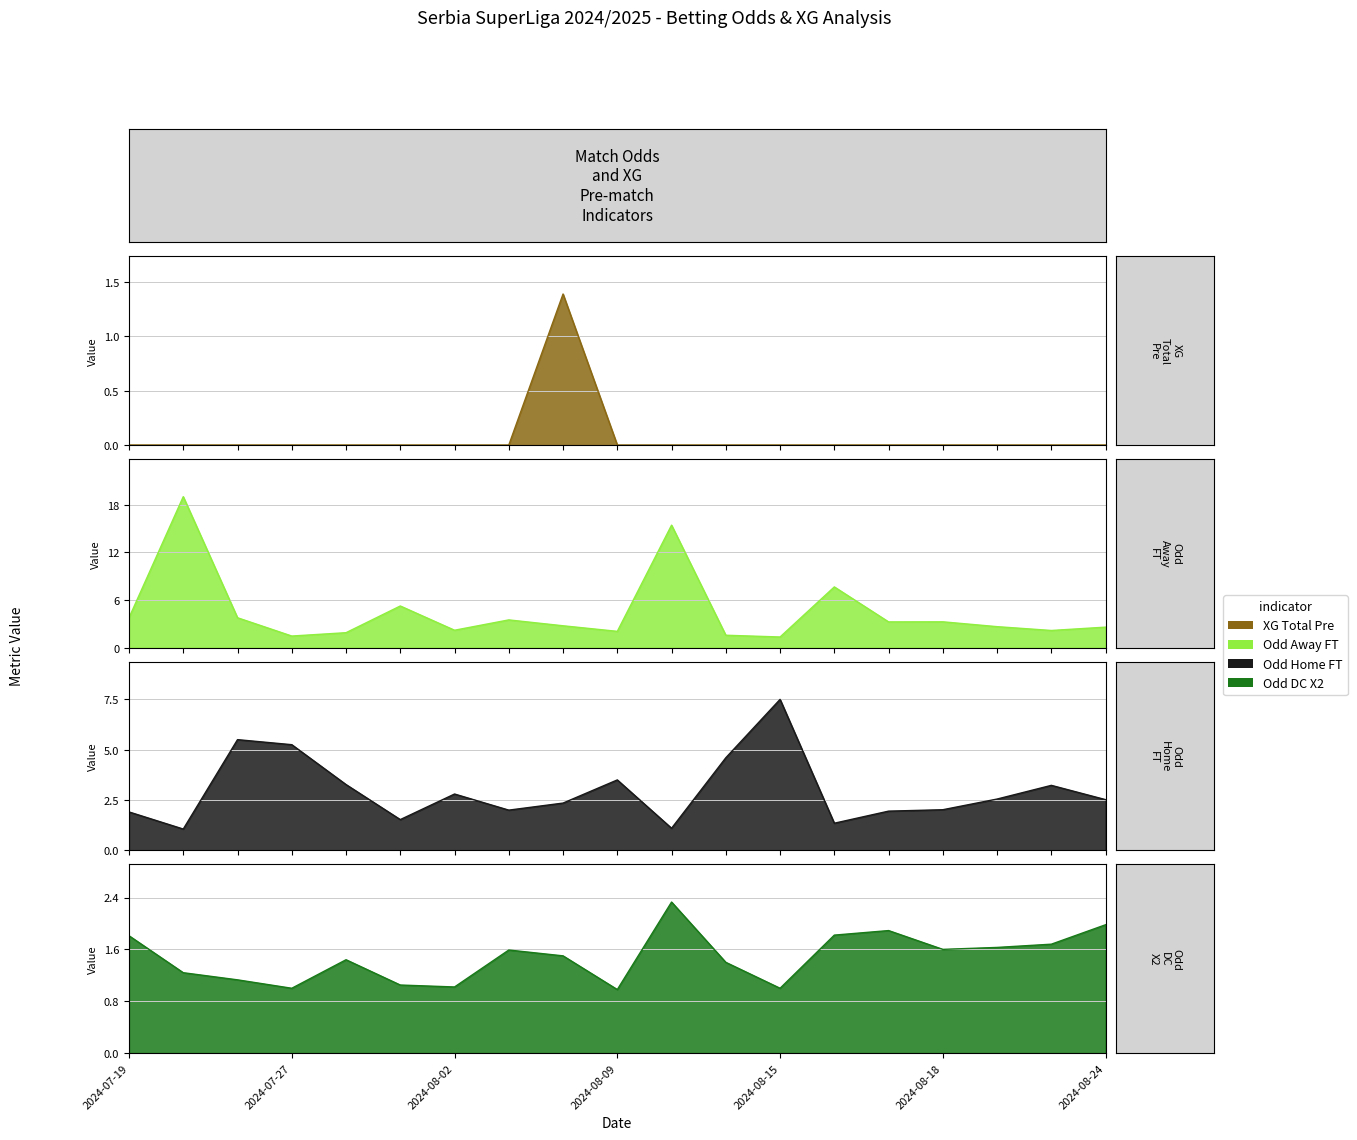

Between 2024-07-19 and 2024-08-09, which is larger?

2024-07-19